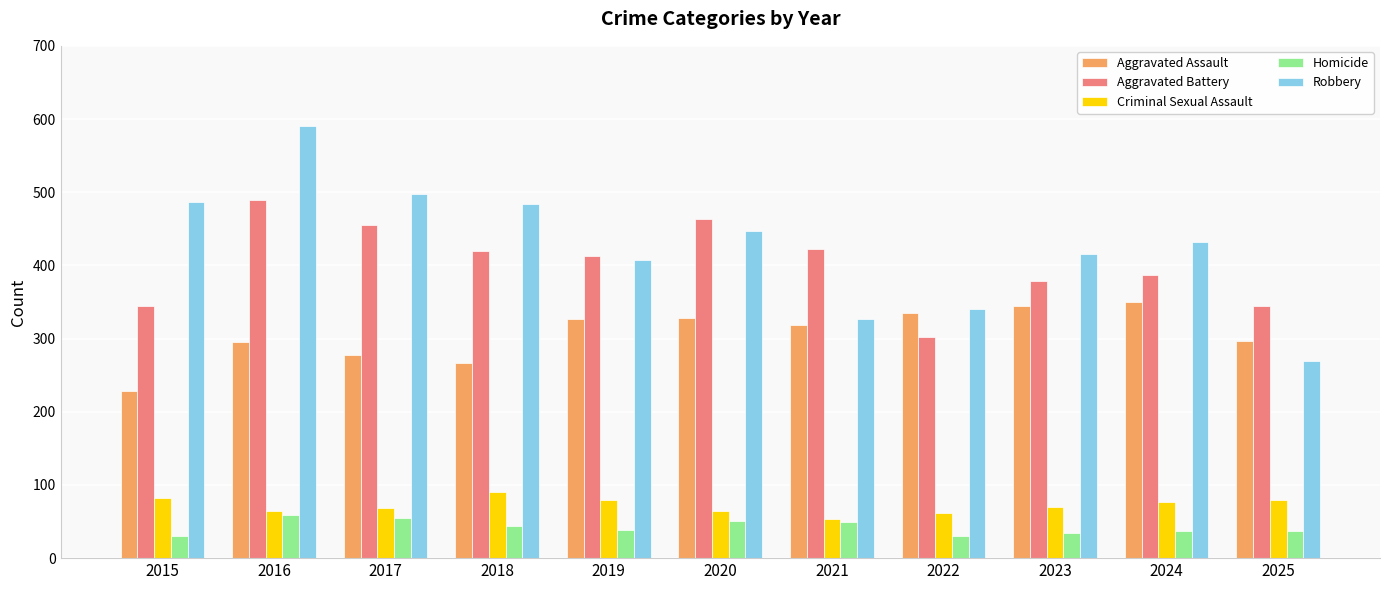

At how many categories does at least one series exceed 187?

11